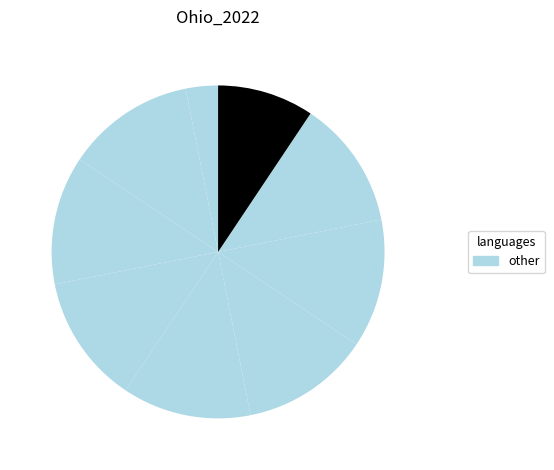

How many slices are in this pie chart?

9